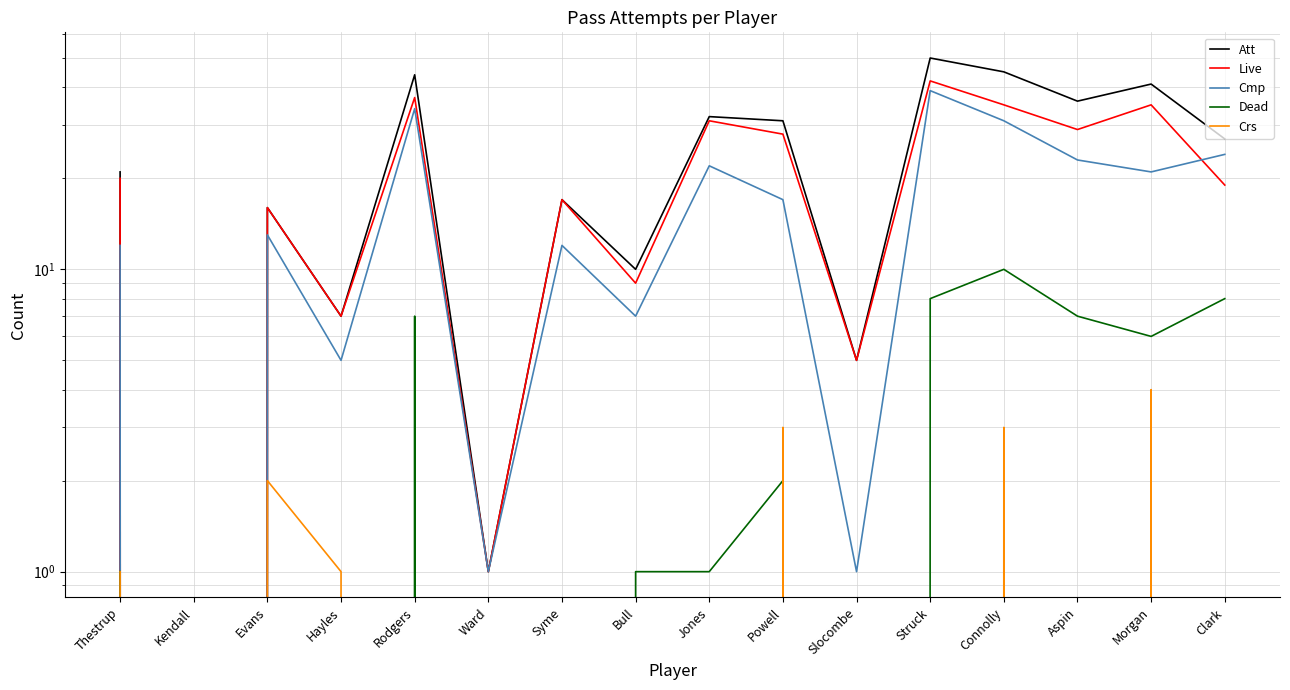

At which category does the chart reach its peak across all series?

Struck